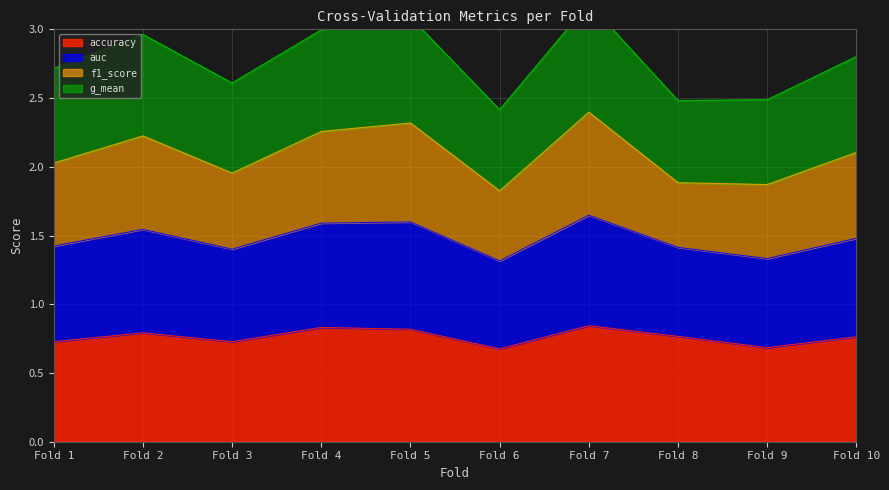

What is the spread (max minus min) of values at Fold 9?

1.8